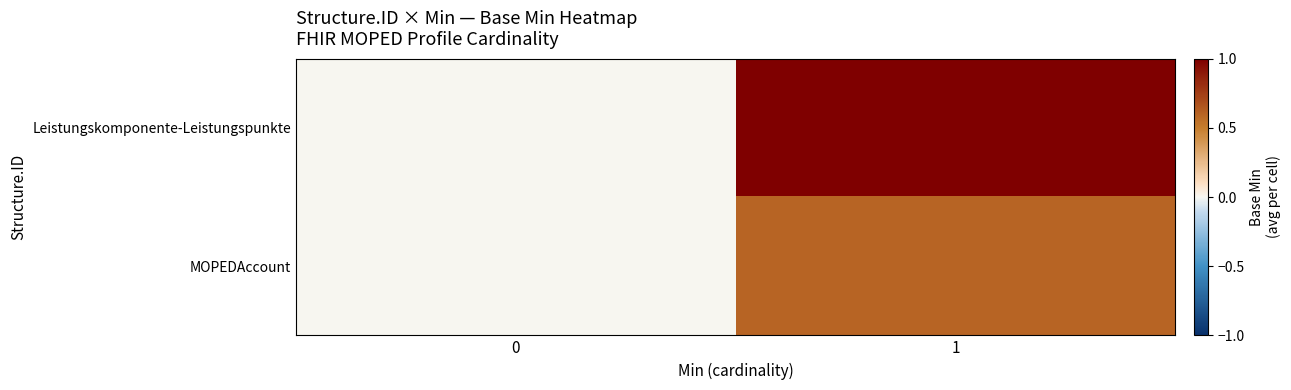

At which category is the sum across all series the highest?

1